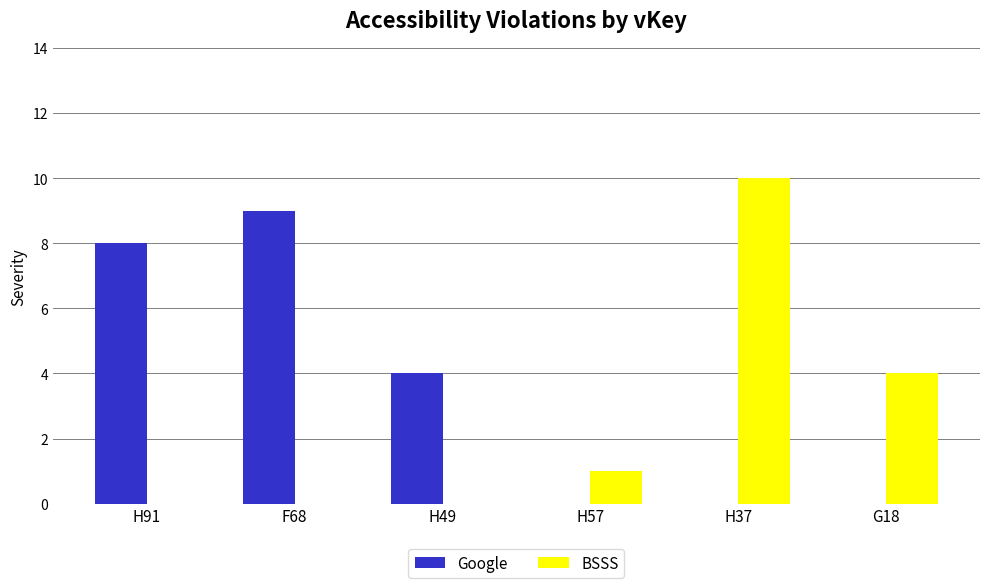

The value of Google at H91 is 8. True or false?

True